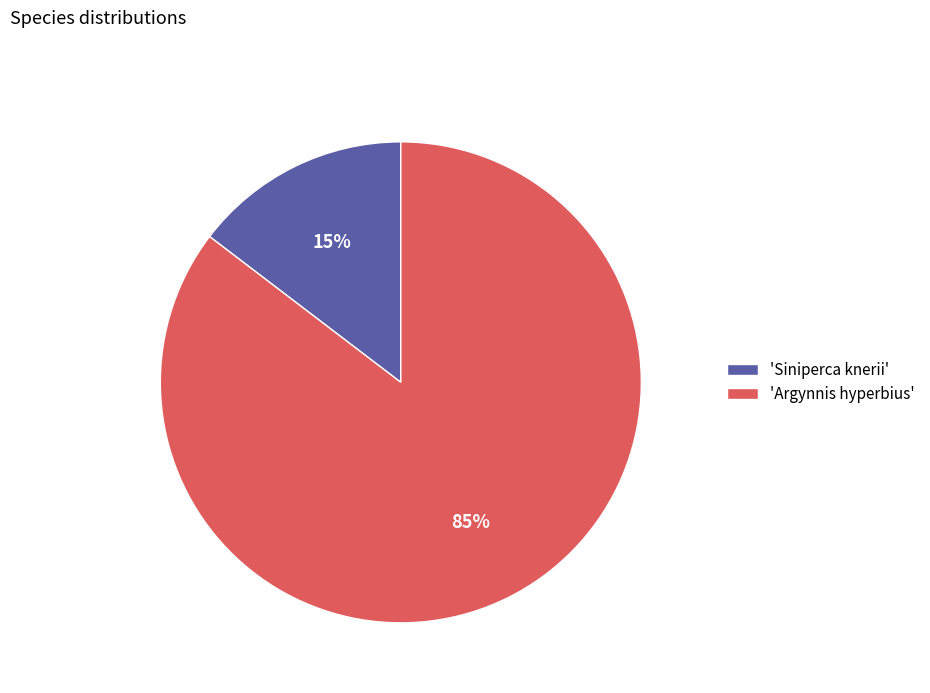

Is 'Siniperca knerii' the majority of the pie?

No